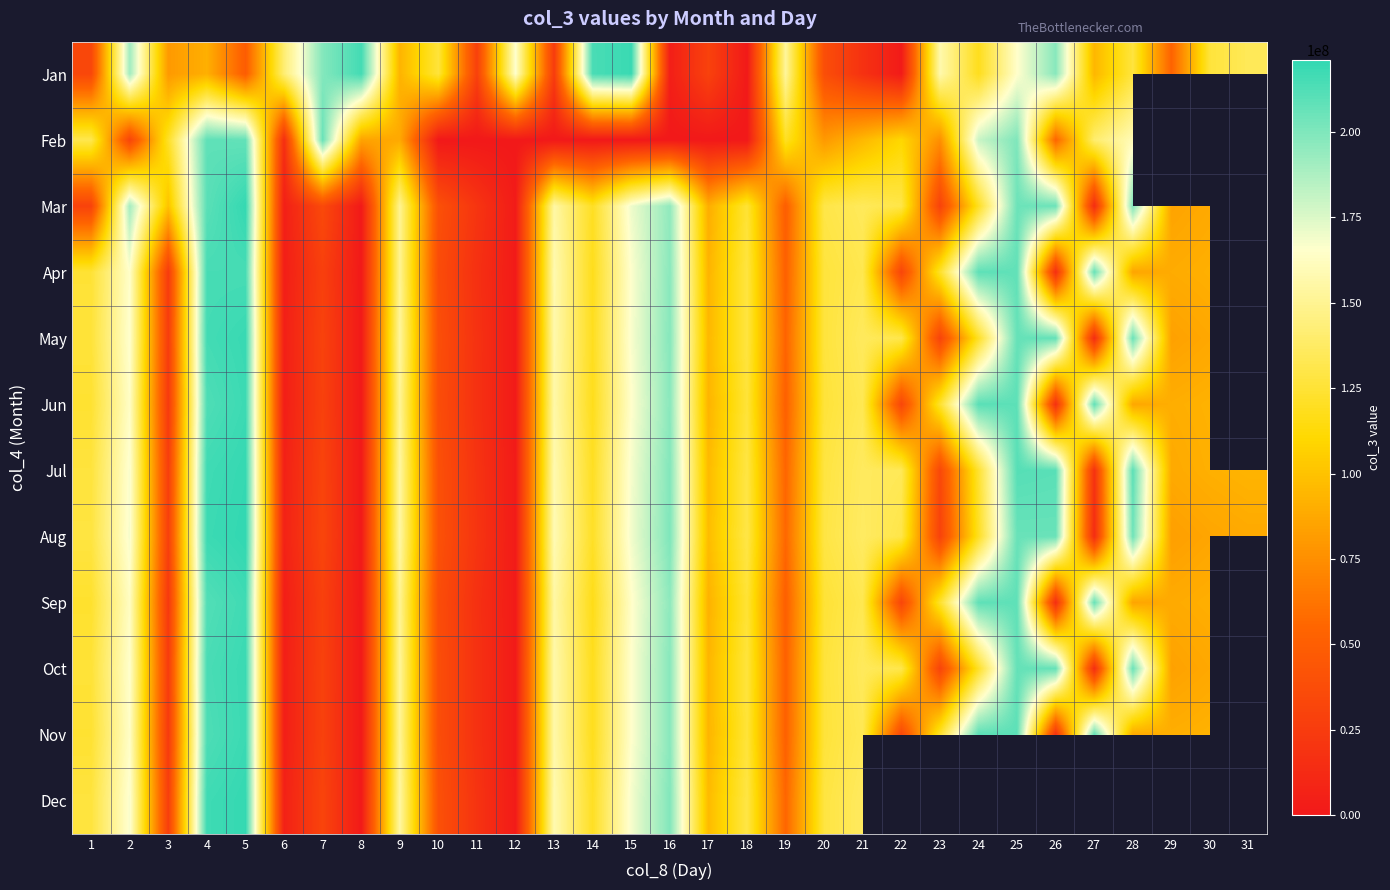

Rank the series at 14 from highest to lowest value.

Jan, Aug, Dec, Mar, Jul, May, Oct, Nov, Apr, Jun, Sep, Feb